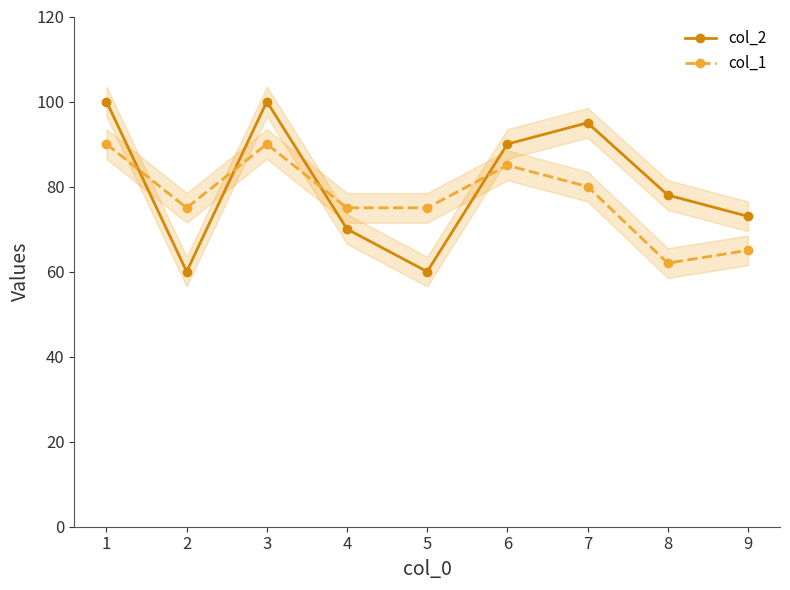

What value does the col_1 series have at 1?

90